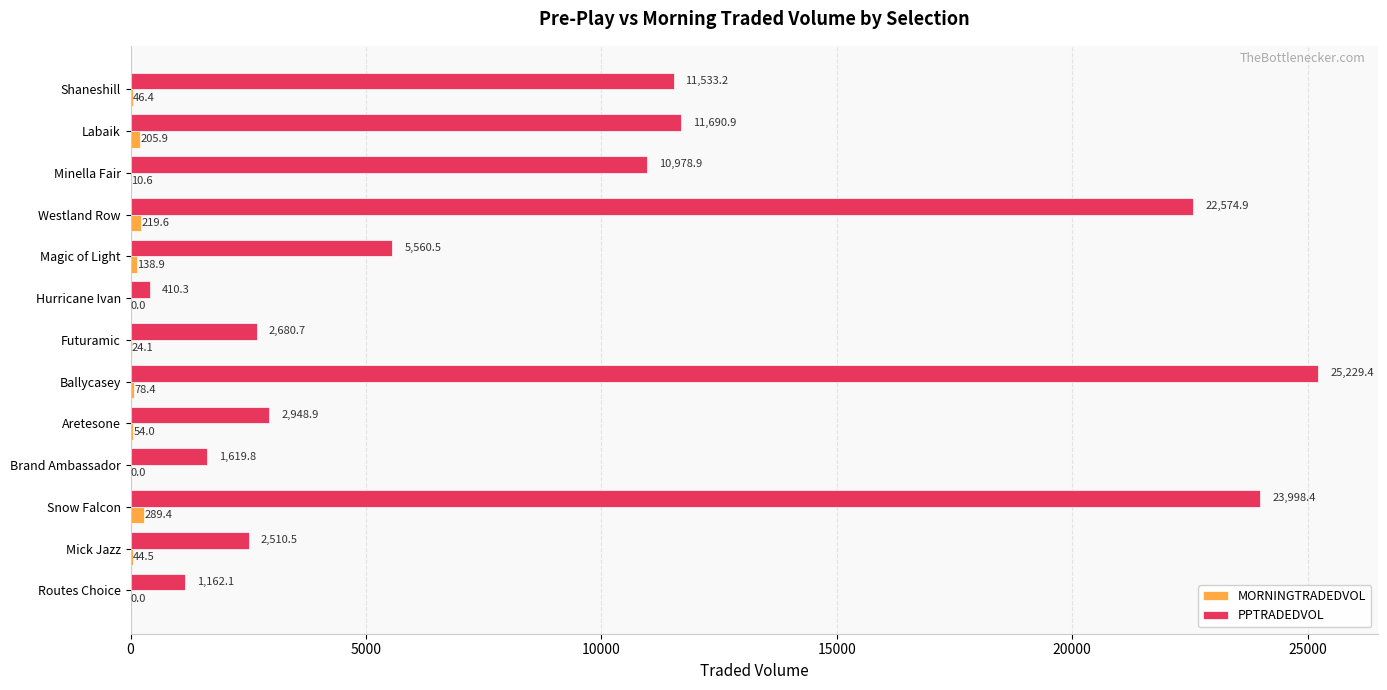

Which series has the largest total across all categories?

PPTRADEDVOL